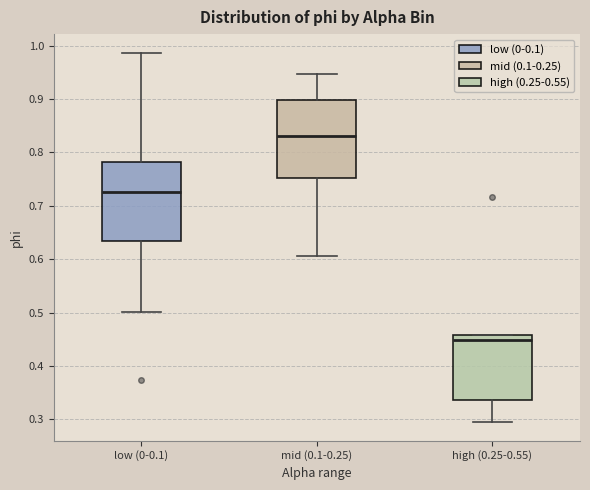

Reading left to right, read every box against the y-axis: the position of its median line, the range the box covers, and the ends of its whiskers. The values are not printed on the chart, so give them approximately, as read against the axis.

low (0-0.1): median 0.73, box 0.63 to 0.78, whiskers 0.50 to 0.99
mid (0.1-0.25): median 0.83, box 0.75 to 0.90, whiskers 0.61 to 0.95
high (0.25-0.55): median 0.45, box 0.34 to 0.46, whiskers 0.29 to 0.46